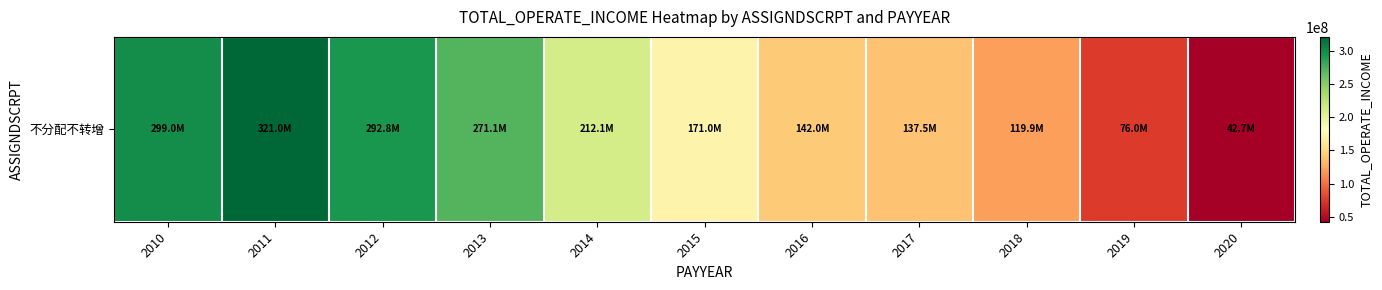

At which label is the value closest to 181849962?

2015